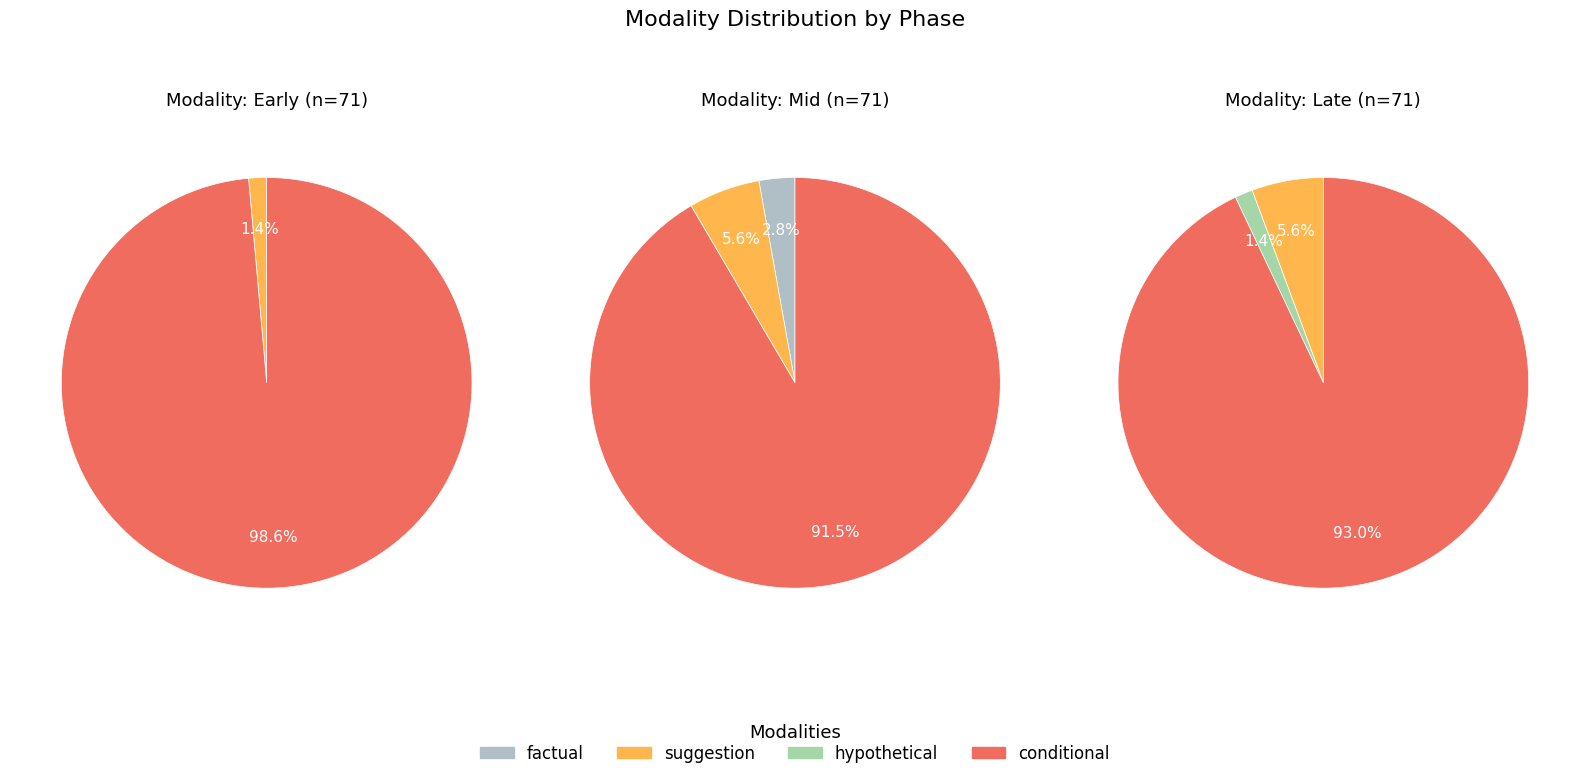

How many slices are in this pie chart?

2